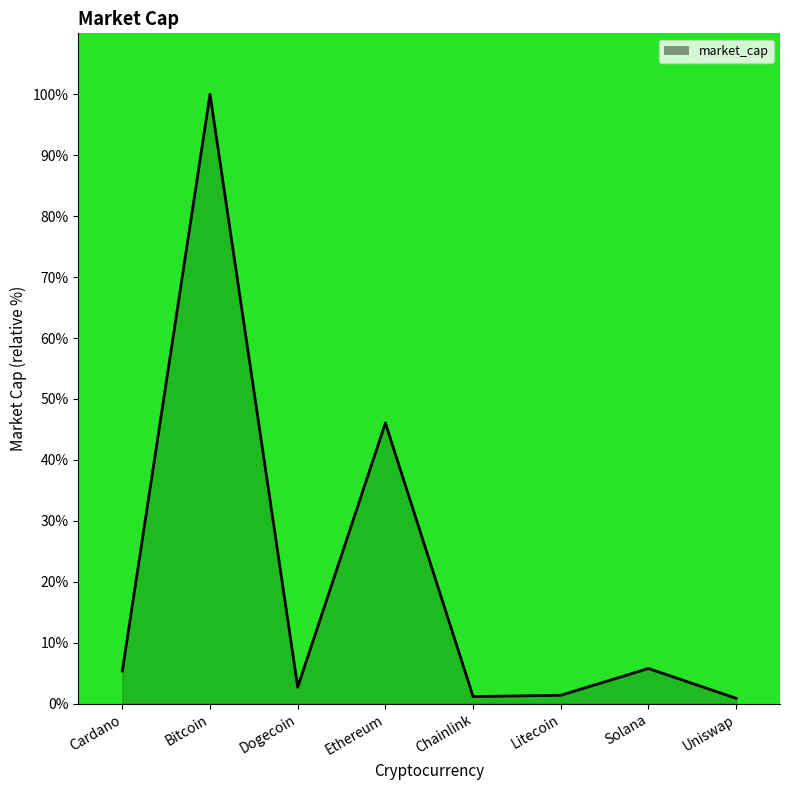

What is the ratio of the value at Cardano to the value at Bitcoin?

0.1